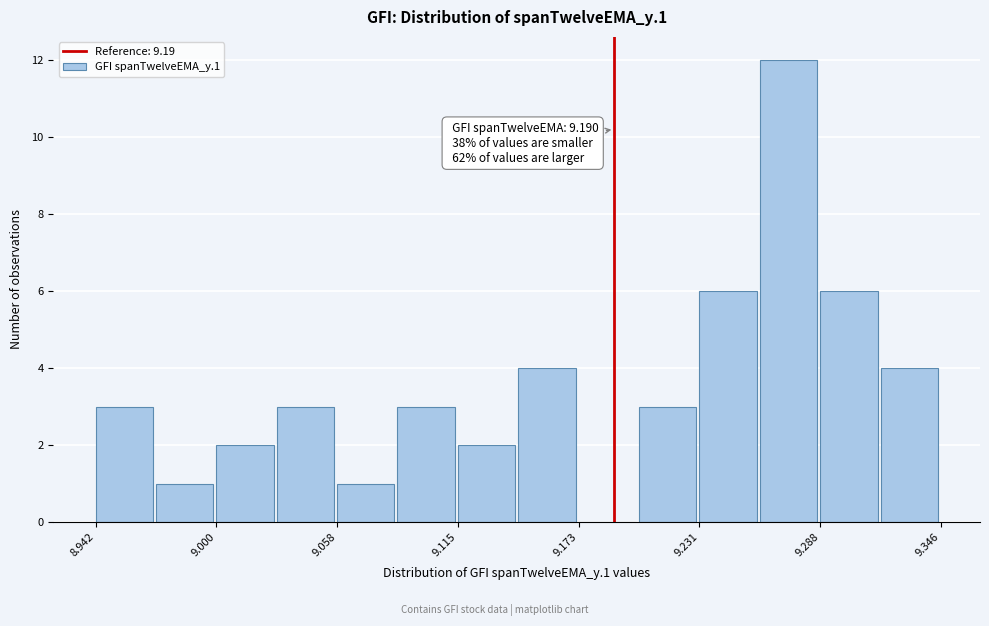

Around what value on the x-axis is the tallest bar? Give the approximate position of its centre, as read against the axis.

9.27